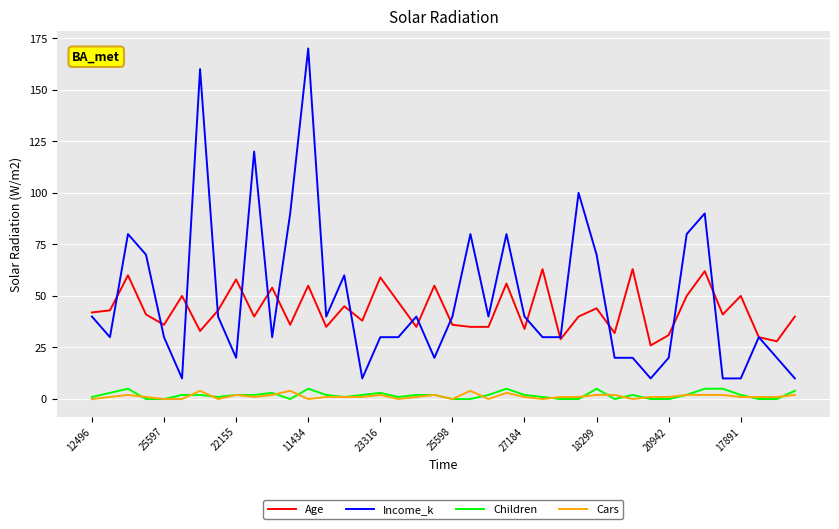

What are all the series names shown in the legend?

Age, Income_k, Children, Cars